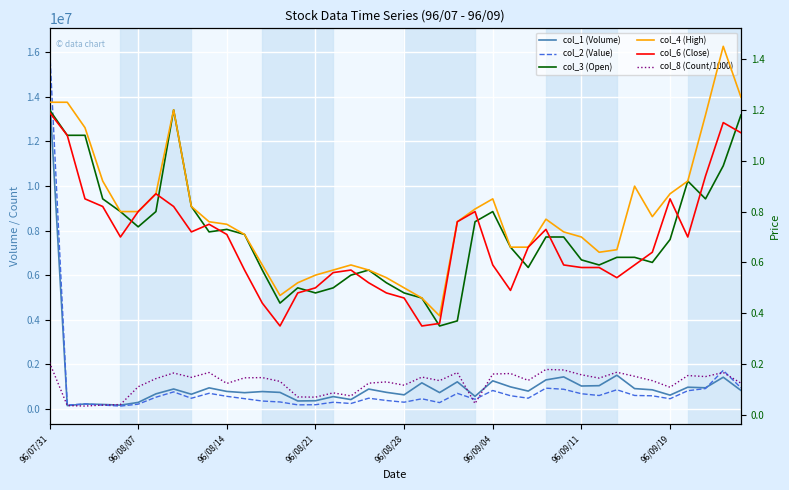

What is the minimum value for col_3 (Open)?

0.3